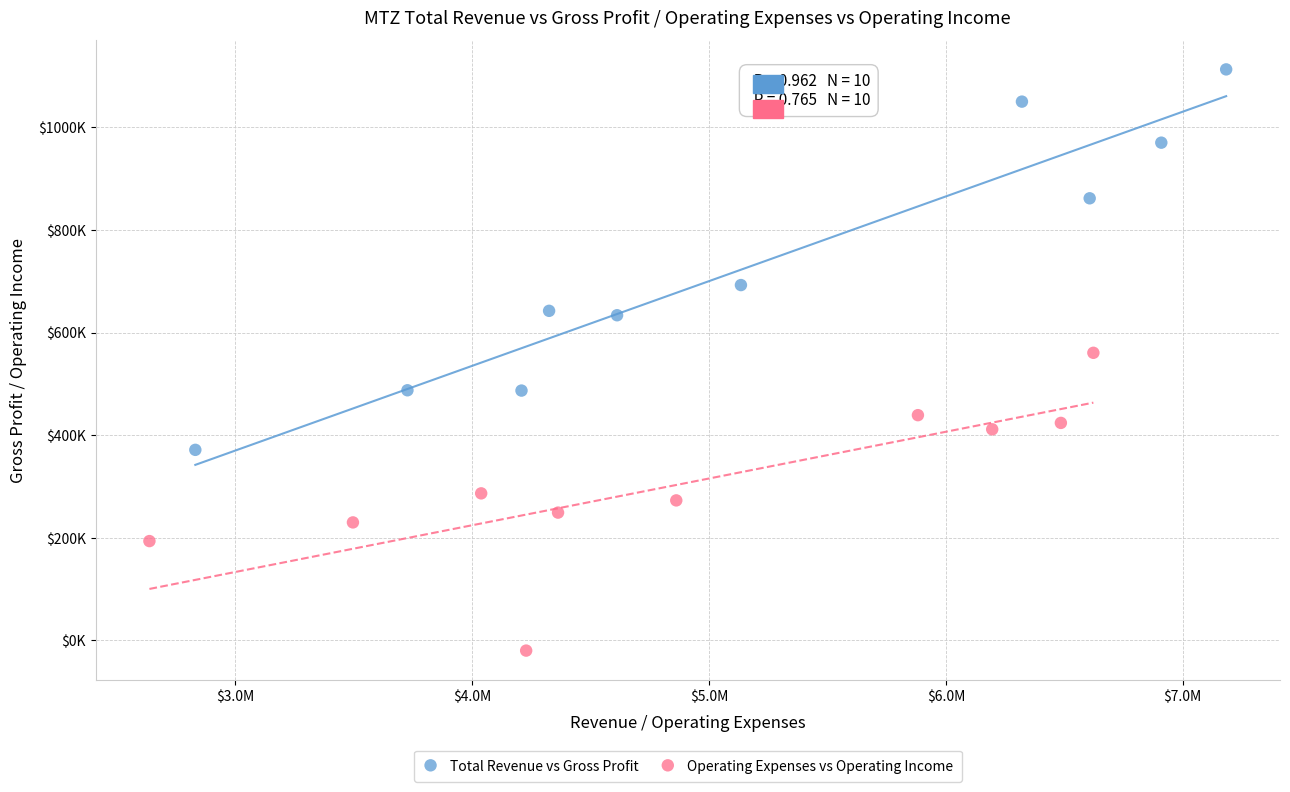

What are all the series names shown in the legend?

Total Revenue vs Gross Profit, Operating Expenses vs Operating Income